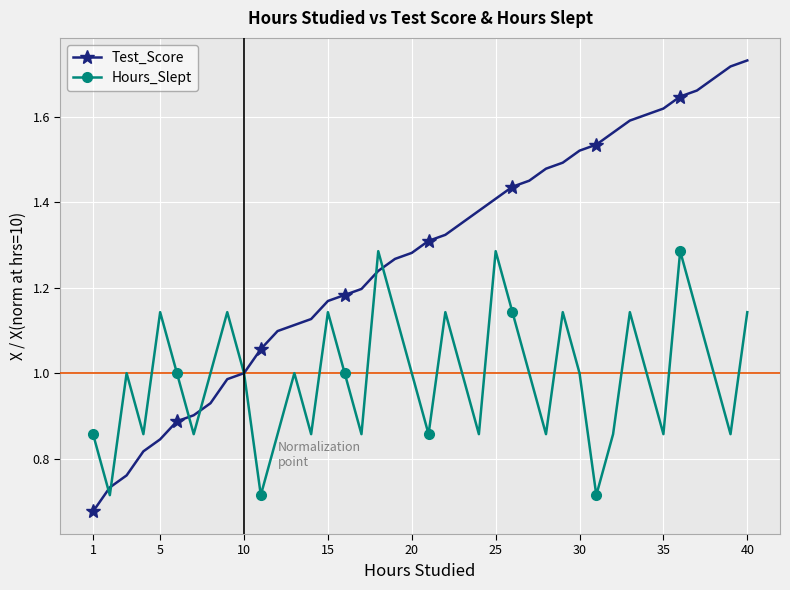

True or false: Hours_Slept has more than 2 points higher than both neighbors.

True